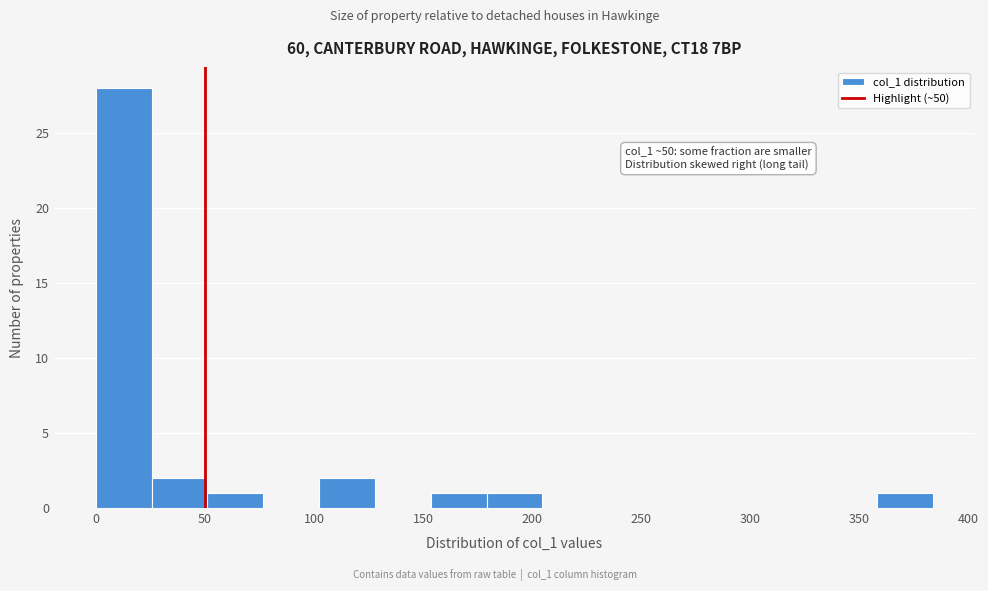

Over which range of the x-axis is the bar tallest?

0 to 25